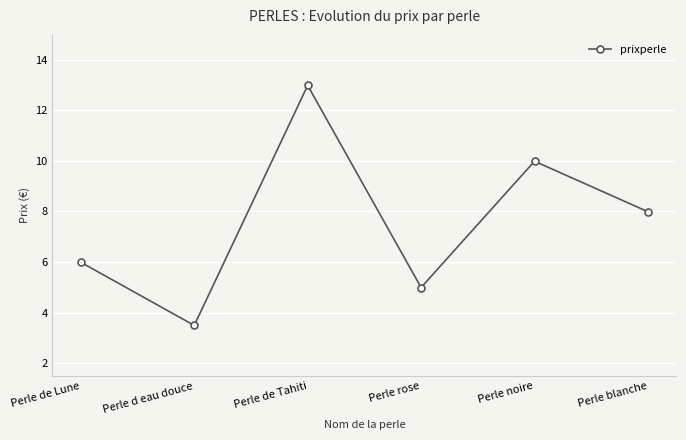

Is this an area chart (filled region under the line)?

No